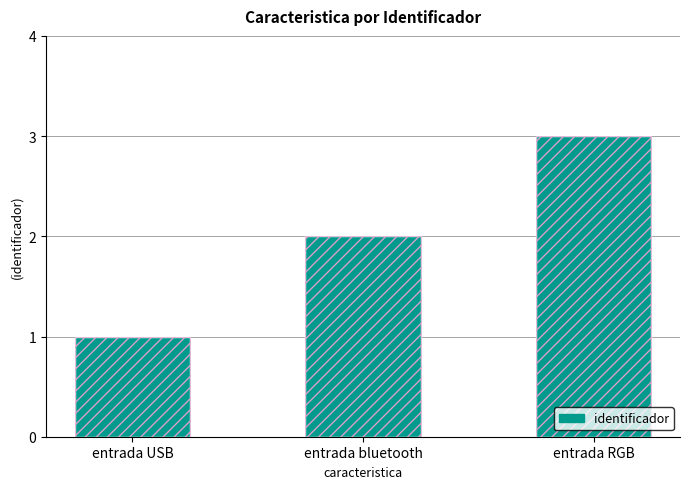

Reading left to right, transcribe all the data shown in this chart.

entrada USB=1	entrada bluetooth=2	entrada RGB=3